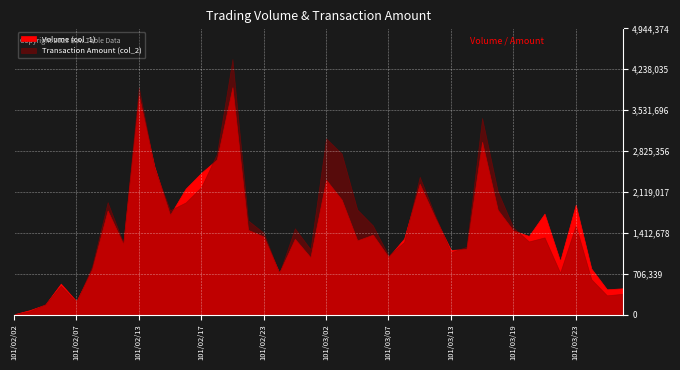

Count the number of data series in this chart.

2